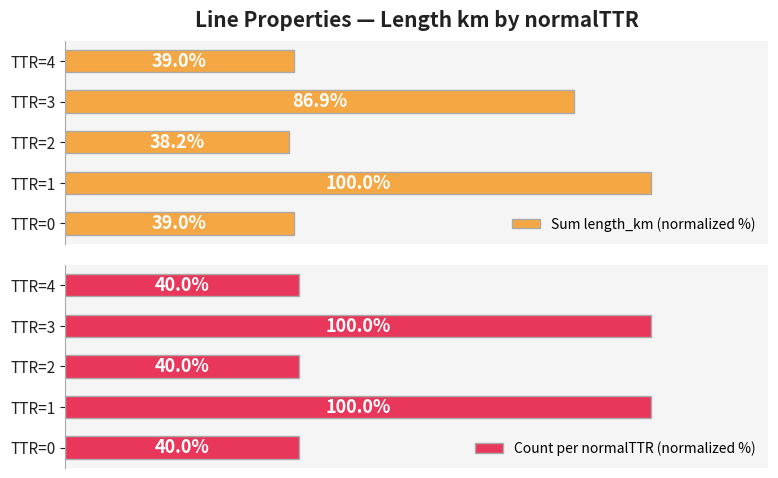

At which label does Sum length_km (normalized %) reach its peak?

TTR=1